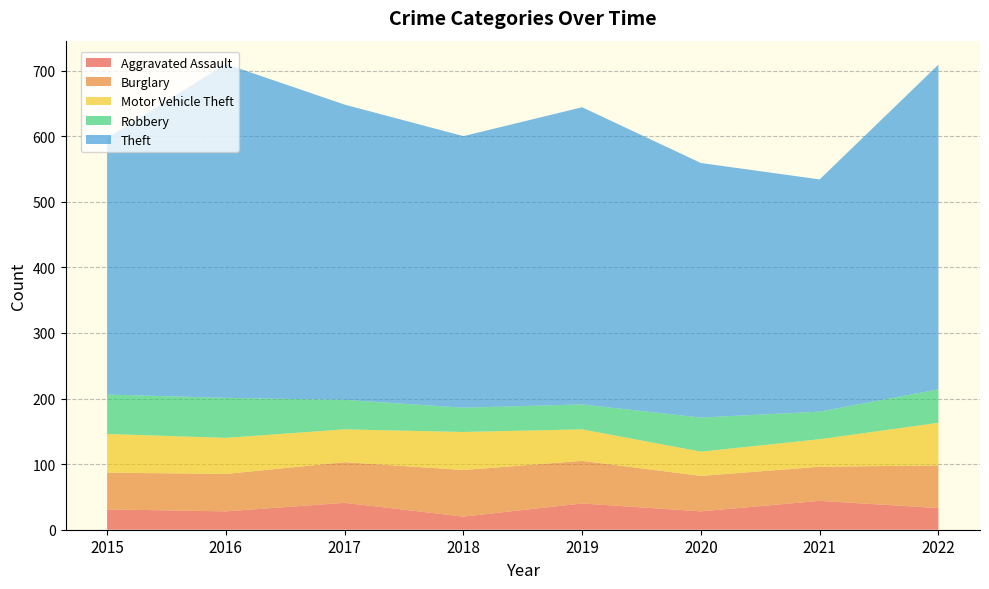

Reading left to right, list all the values displayed in this chart.

Aggravated Assault: 2015=31	2016=28	2017=41	2018=20	2019=40	2020=28	2021=44	2022=33
Burglary: 2015=56	2016=57	2017=62	2018=71	2019=65	2020=54	2021=52	2022=65
Motor Vehicle Theft: 2015=59	2016=55	2017=50	2018=58	2019=48	2020=37	2021=42	2022=65
Robbery: 2015=60	2016=61	2017=45	2018=37	2019=38	2020=52	2021=42	2022=51
Theft: 2015=391	2016=509	2017=450	2018=414	2019=453	2020=388	2021=354	2022=495